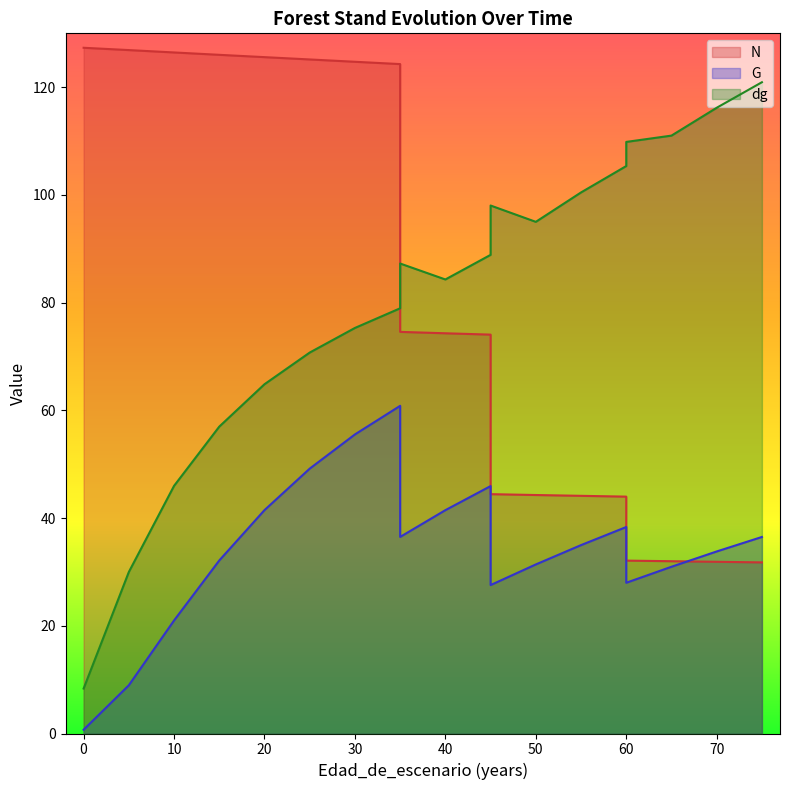

What is the average value of the G series?

32.8